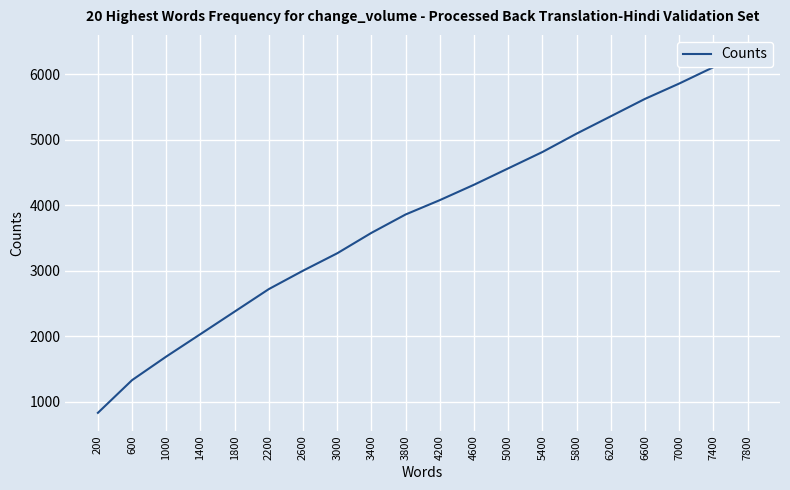

What is the value of the 10th point from the left?

3859